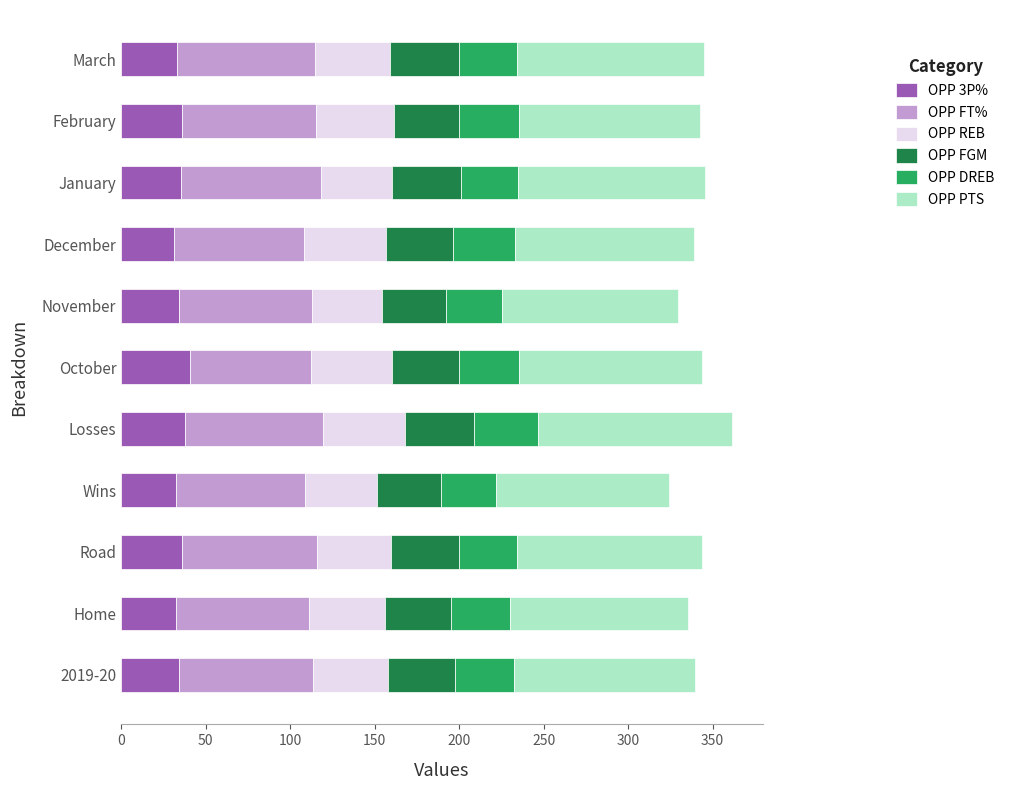

How many distinct data groups are displayed?

6